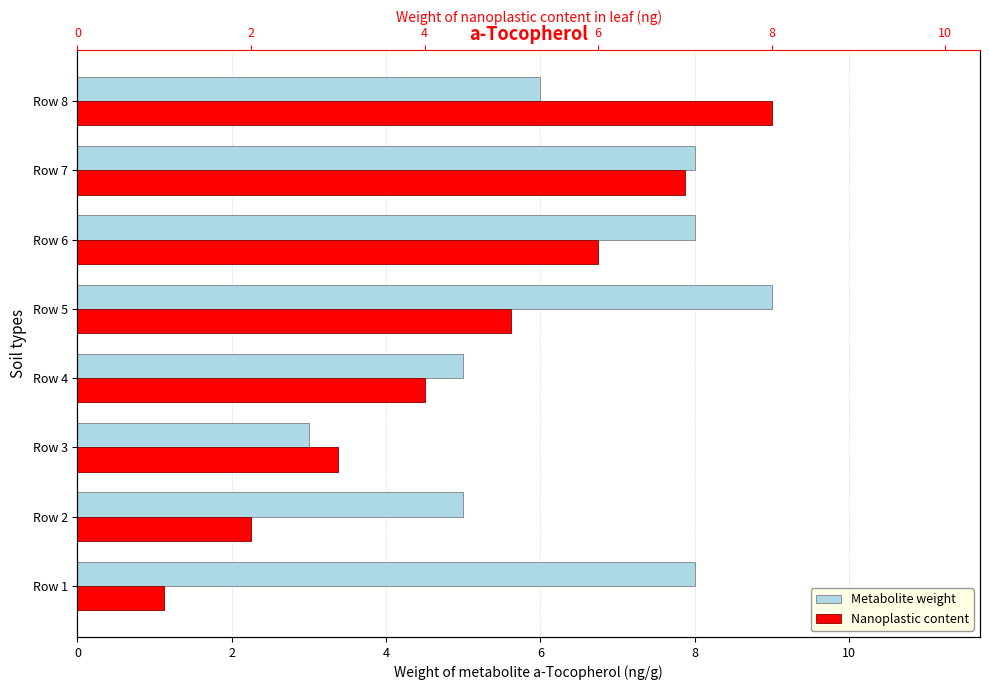

What is the difference between the second highest and second lowest values in the Nanoplastic content series?

5